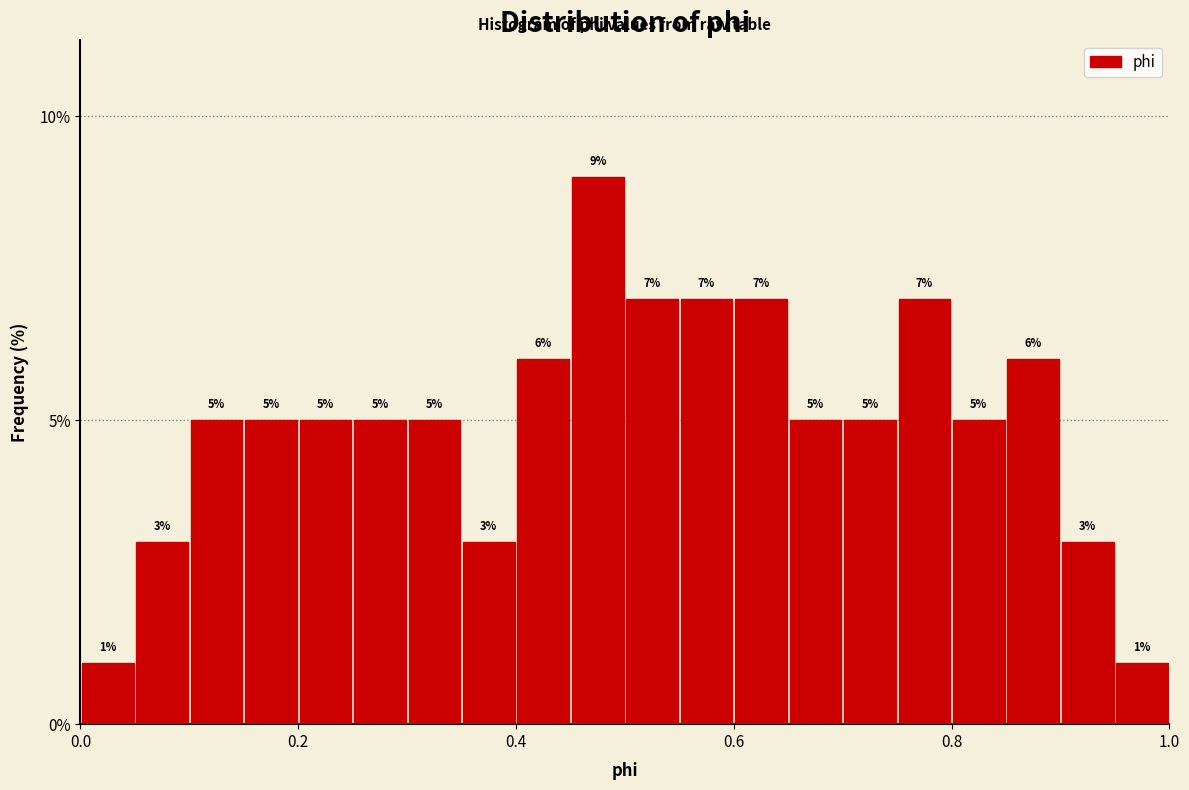

Around what value on the x-axis is the tallest bar? Give the approximate position of its centre, as read against the axis.

0.48